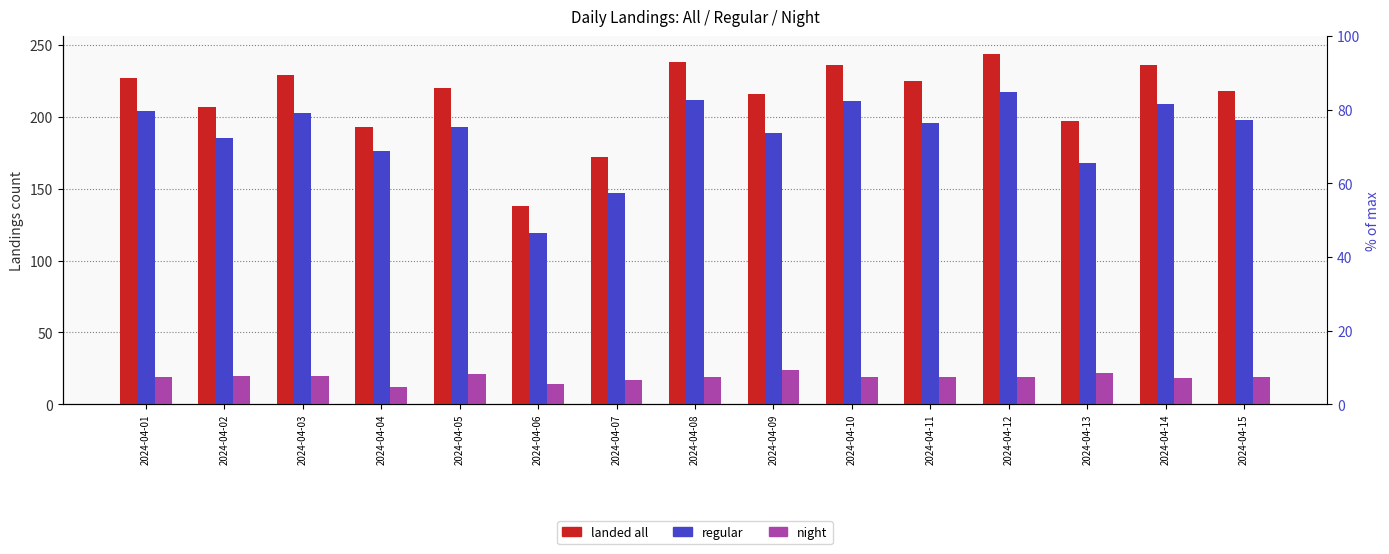

Reading left to right, transcribe all the data shown in this chart.

landed all: 227	207	229	193	220	138	172	238	216	236	225	244	197	236	218
regular: 204	185	203	176	193	119	147	212	189	211	196	217	168	209	198
night: 19	20	20	12	21	14	17	19	24	19	19	19	22	18	19